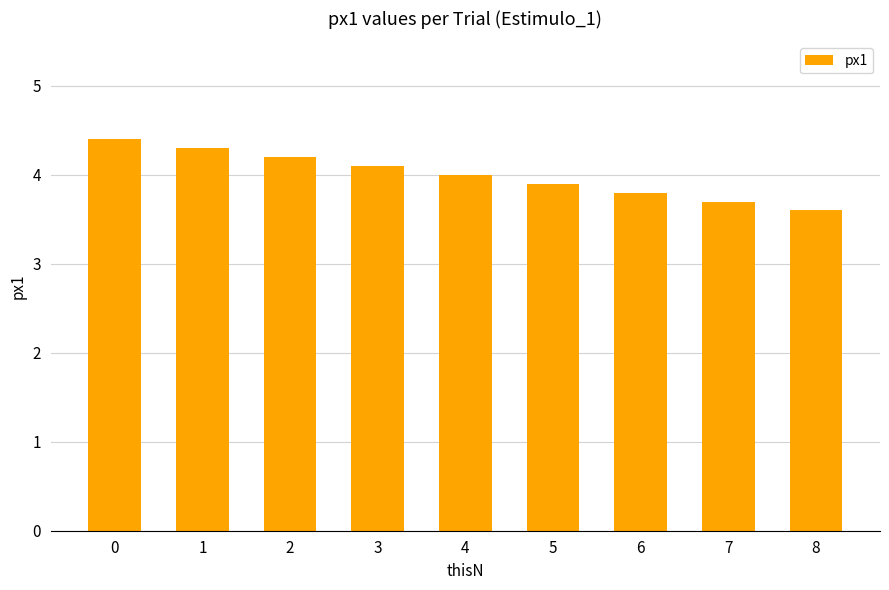

Reading left to right, extract all data points from this chart.

4.4	4.3	4.2	4.1	4.0	3.9	3.8	3.7	3.6